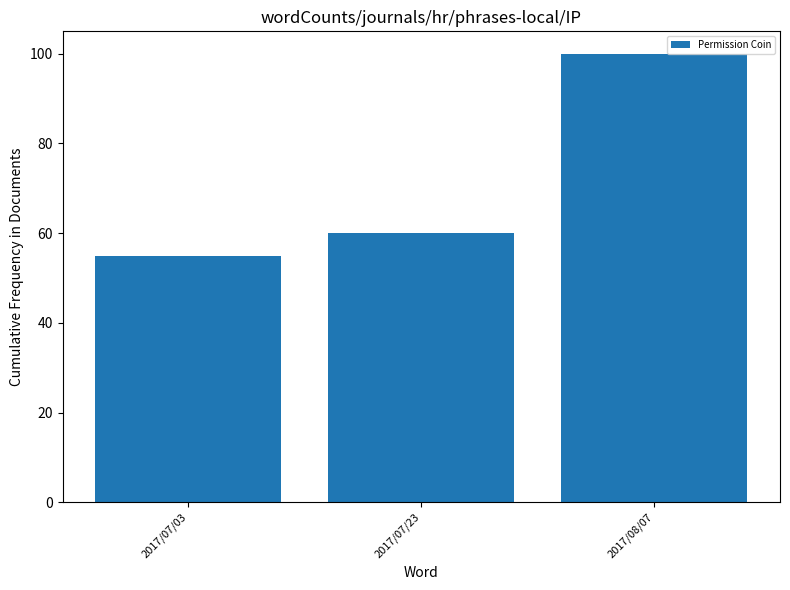

What is the ratio of the value at 2017/08/07 to the value at 2017/07/03?

1.8